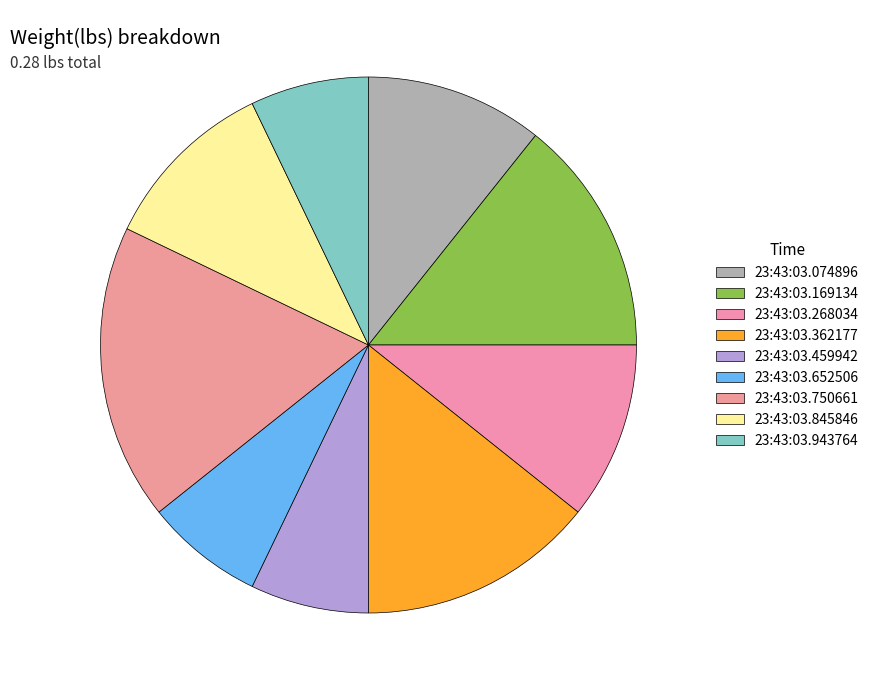

Do 23:43:03.362177 and 23:43:03.074896 together represent more than half of the pie?

No